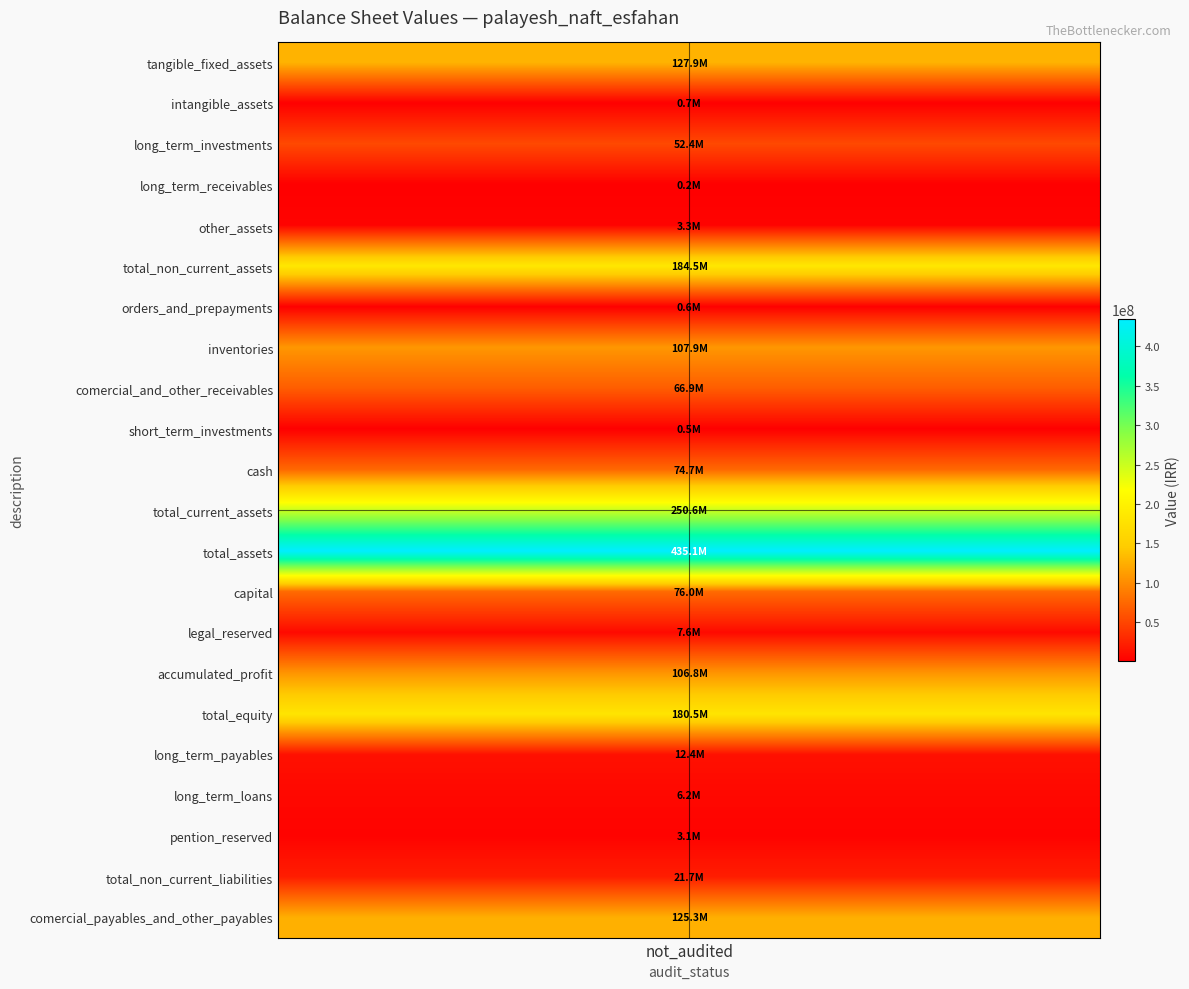

What is the difference between the values at orders_and_prepayments and long_term_loans?

5666206